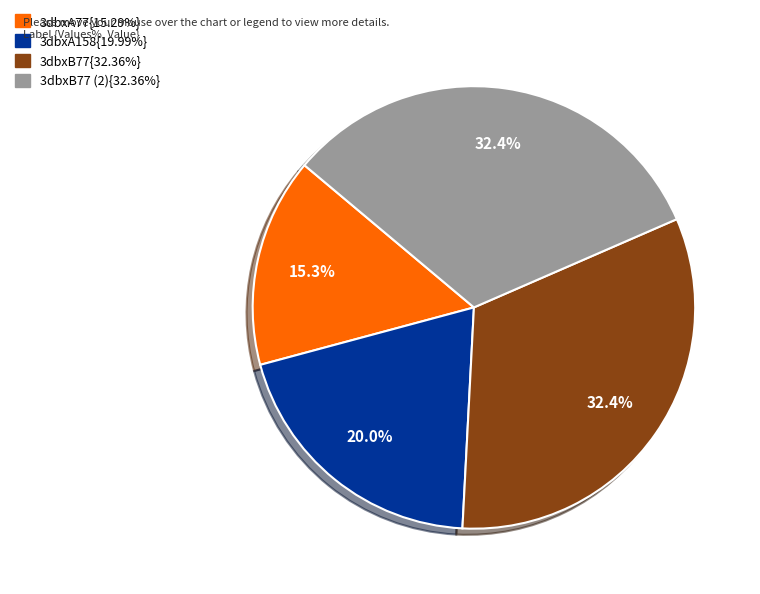

Is there any slice that represents more than half of the pie?

No